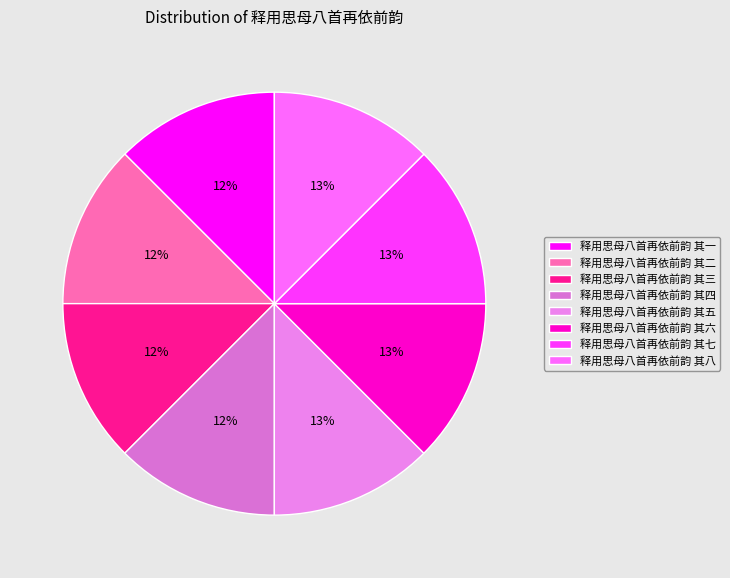

Count the number of slices in the pie.

8